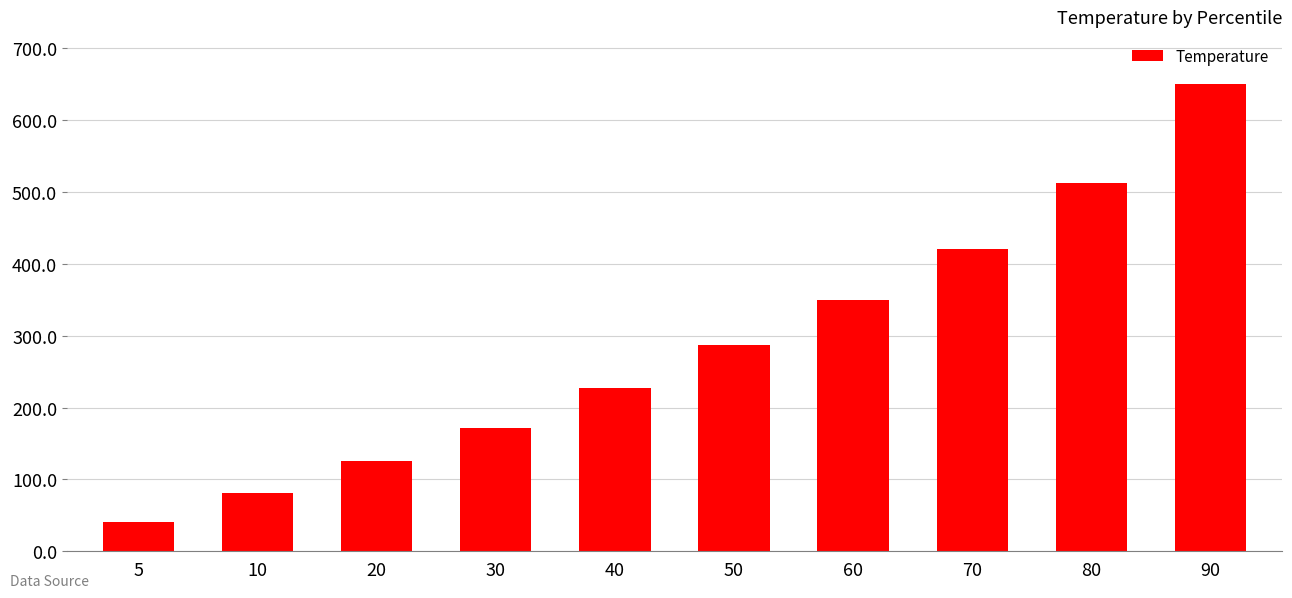

Reading left to right, list all the values displayed in this chart.

5=40.9	10=81.1	20=125.8	30=171.2	40=227.2	50=287.1	60=349.2	70=420.8	80=512.3	90=651.0